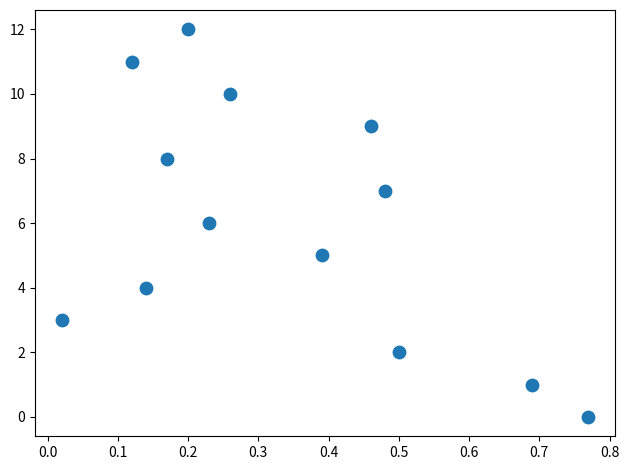

Count the number of points in this scatter plot.

13